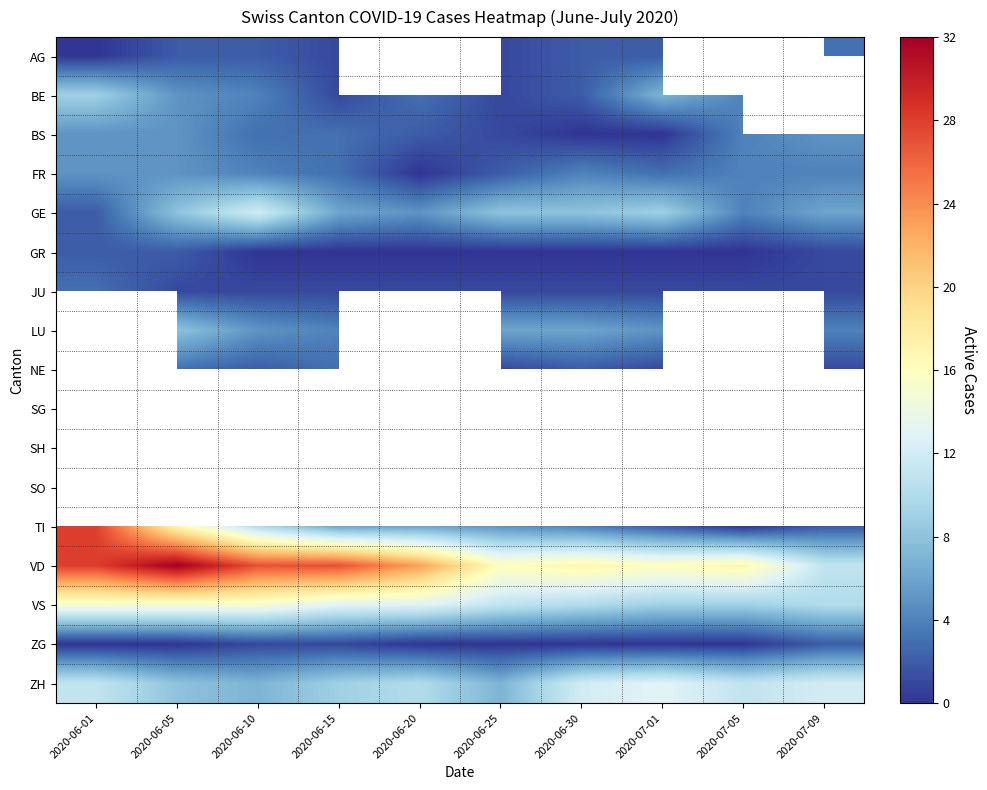

List the labels in order of GR value, smallest first.

2020-06-10, 2020-06-15, 2020-06-20, 2020-06-25, 2020-06-30, 2020-07-01, 2020-07-05, 2020-07-09, 2020-06-01, 2020-06-05